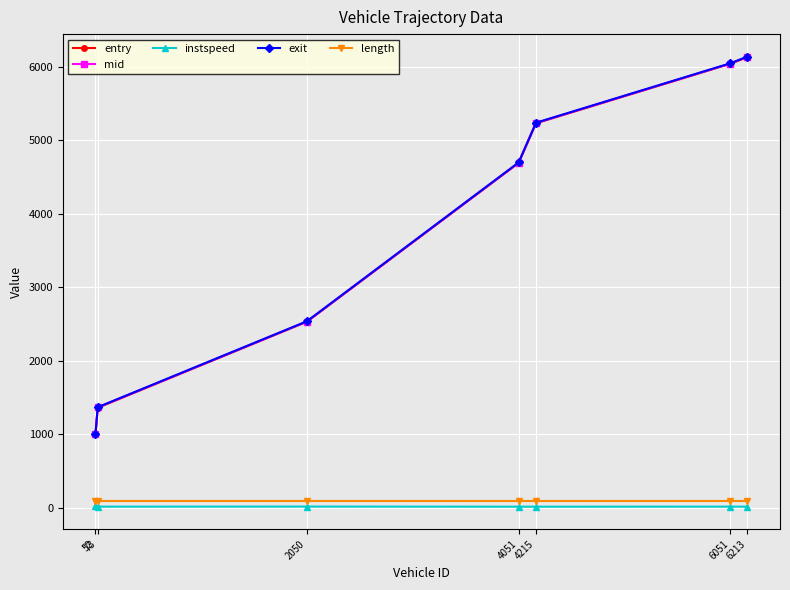

What is the value of the entry point at the 7th from the left?

6128.7